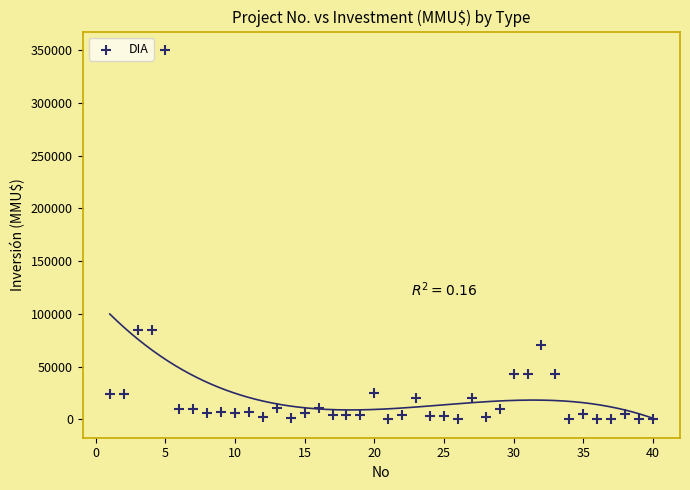

What is the range of Y values (max minus min)?

350000